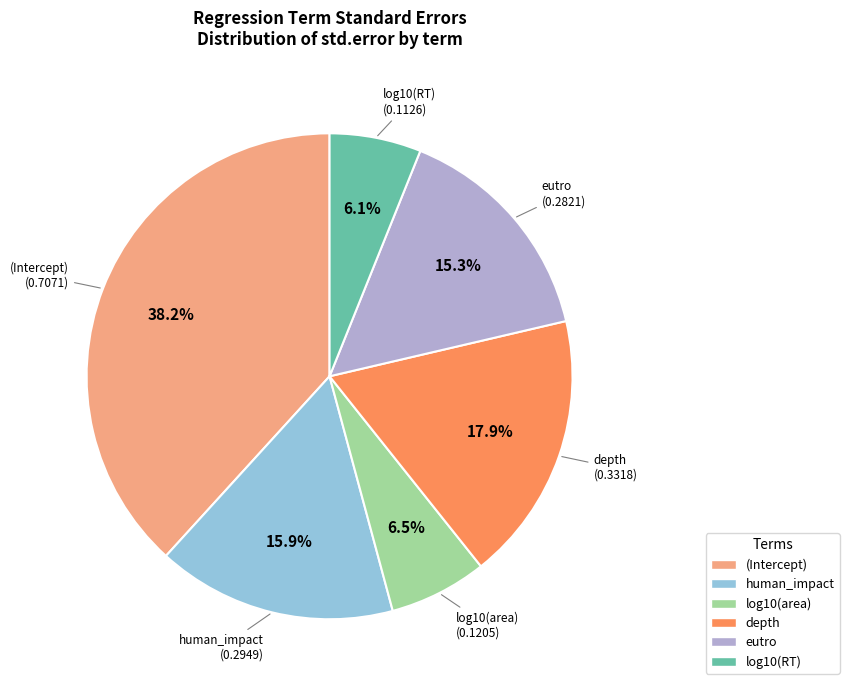

Which category has the biggest portion of the pie?

(Intercept)